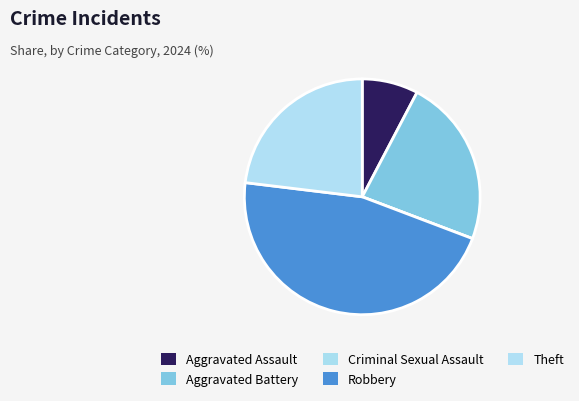

To the nearest percent, what percentage of the pie is Robbery?

46%